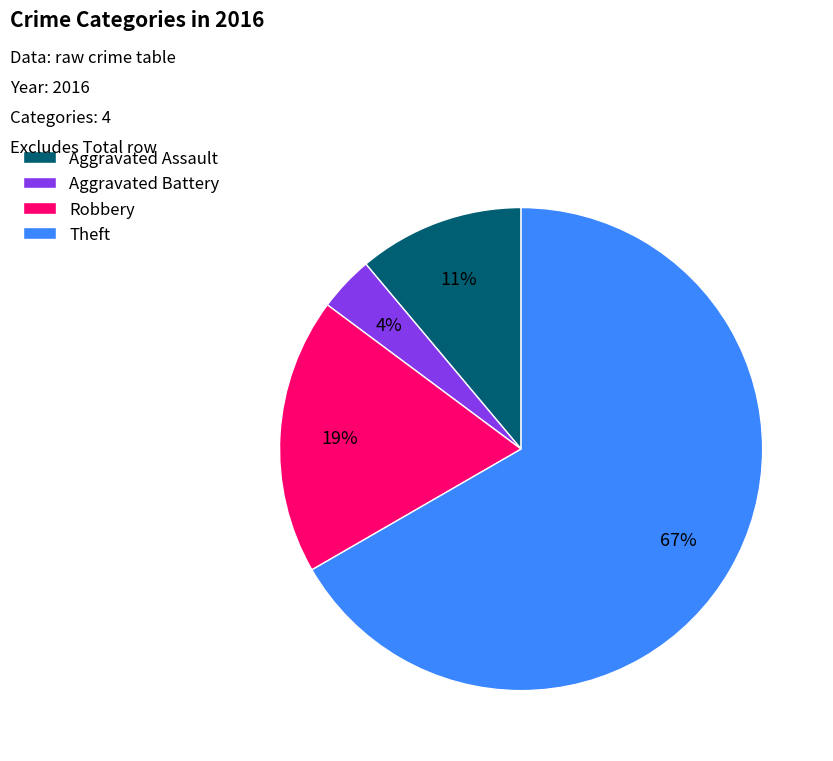

Which has a higher value, Aggravated Assault or Theft?

Theft